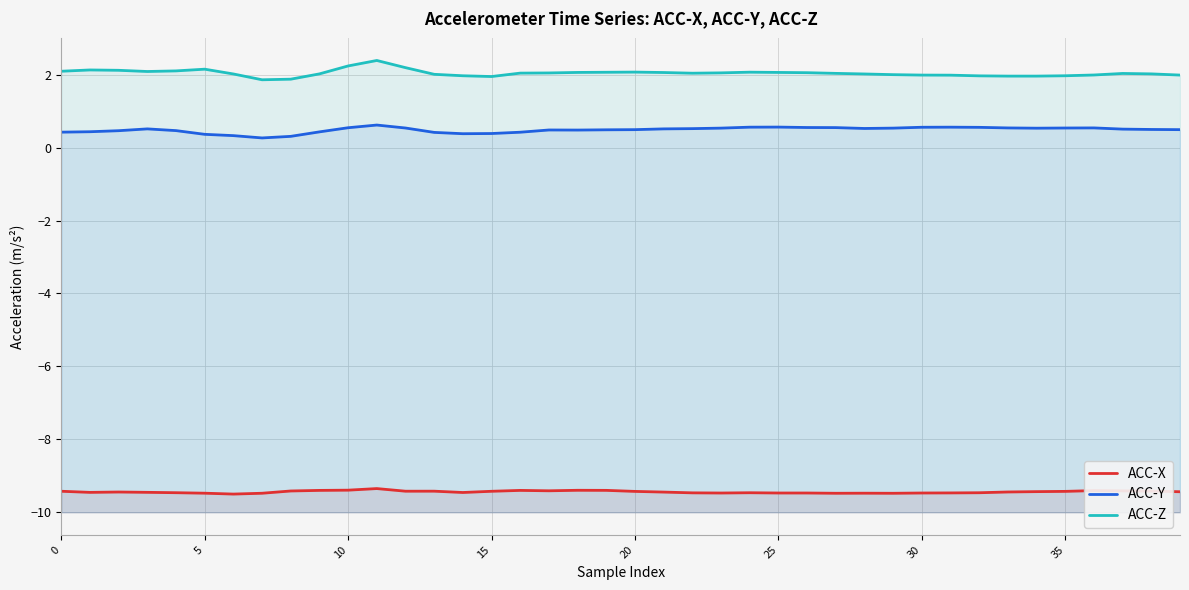

True or false: ACC-Y and ACC-X intersect in this chart.

False